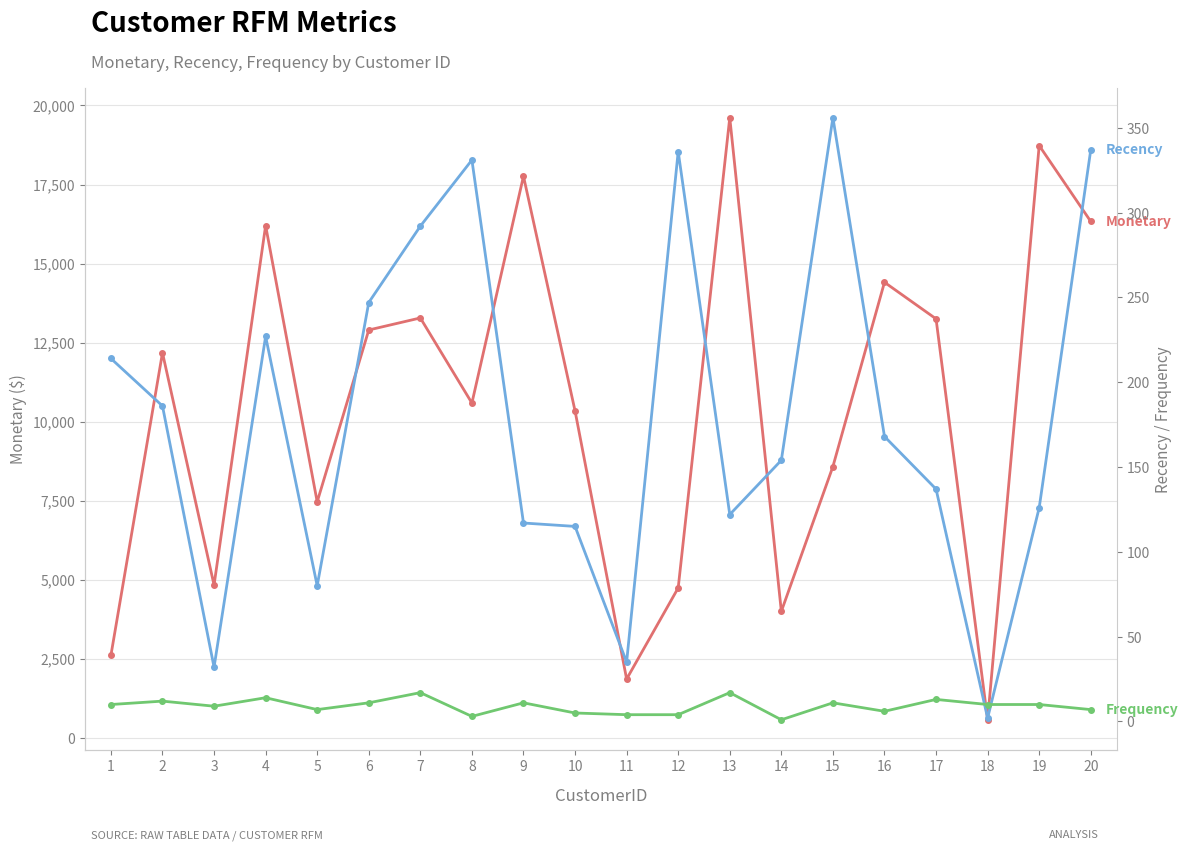

What is the value of the Frequency point at the 2nd from the left?

12